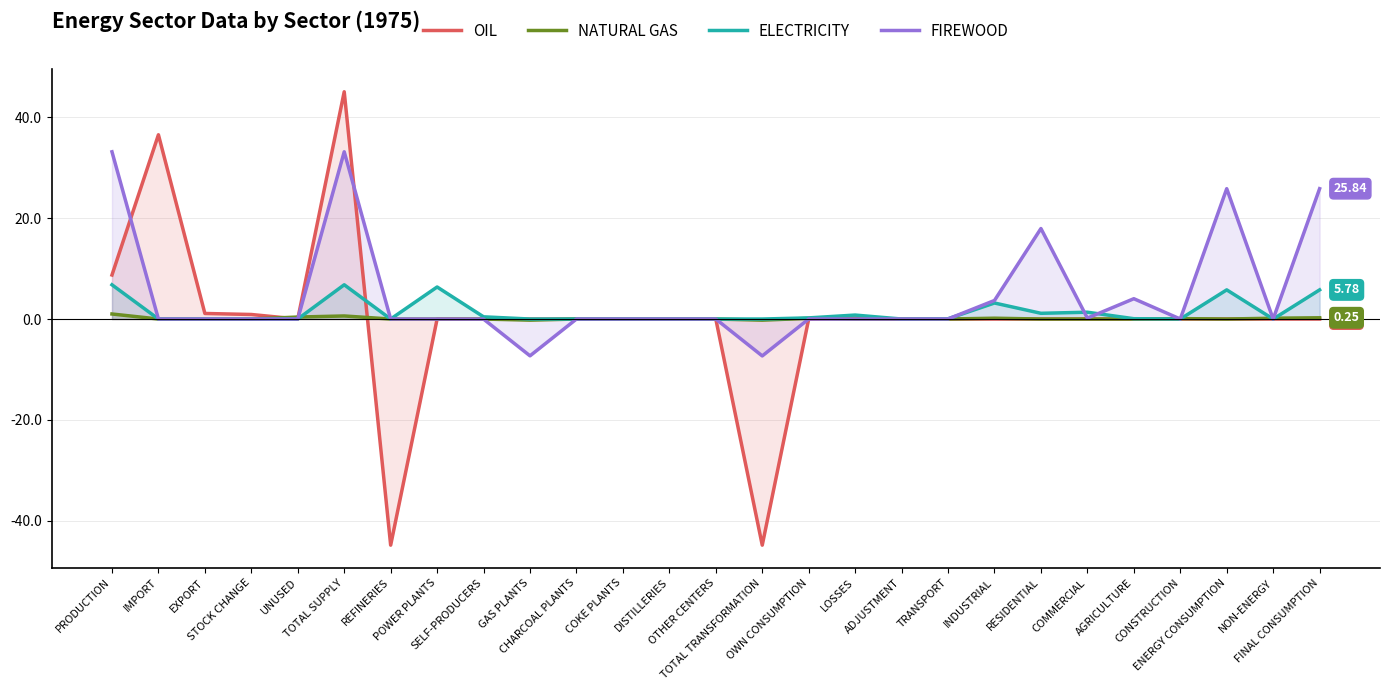

The FIREWOOD series shows 0.0 at POWER PLANTS. True or false?

True